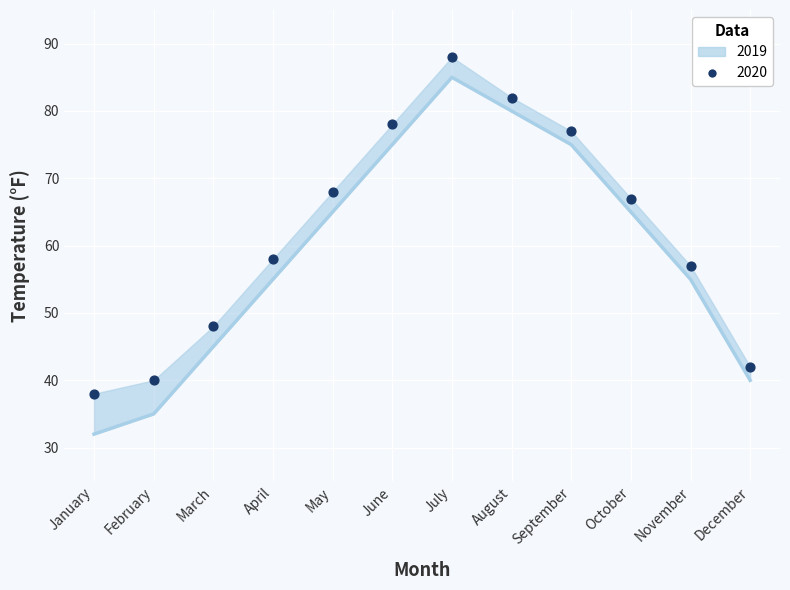

What are all the series names shown in the legend?

2019, 2020